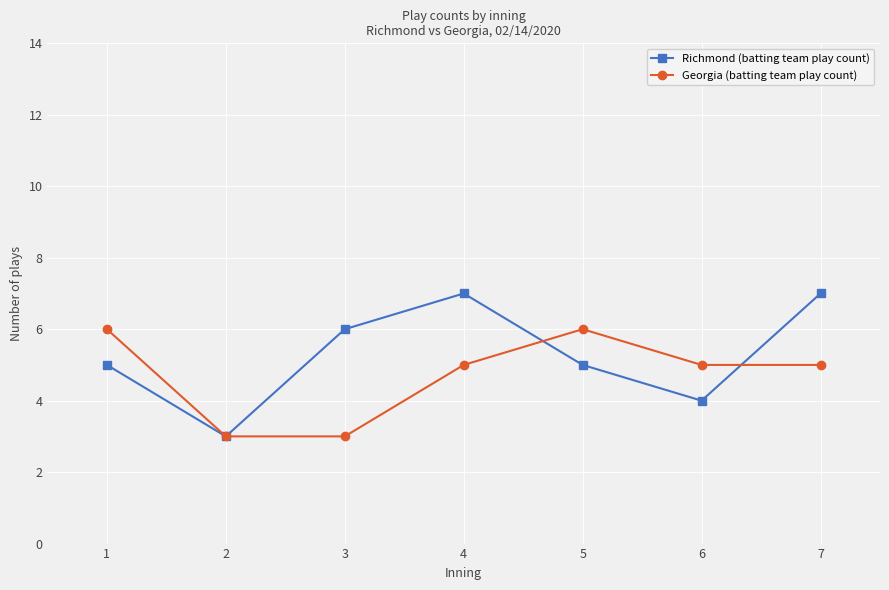

Reading right to left, transcribe all the data shown in this chart.

Richmond (batting team play count): 7=7	6=4	5=5	4=7	3=6	2=3	1=5
Georgia (batting team play count): 7=5	6=5	5=6	4=5	3=3	2=3	1=6